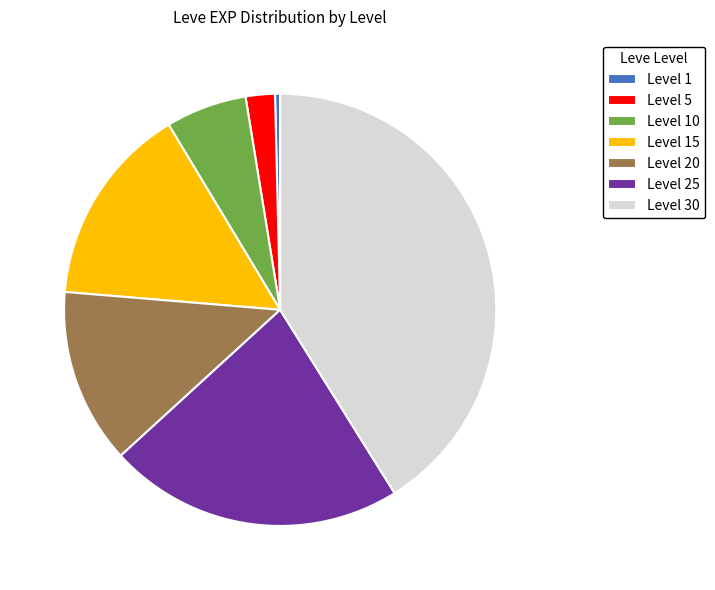

Does Level 25 account for over 50% of the chart?

No